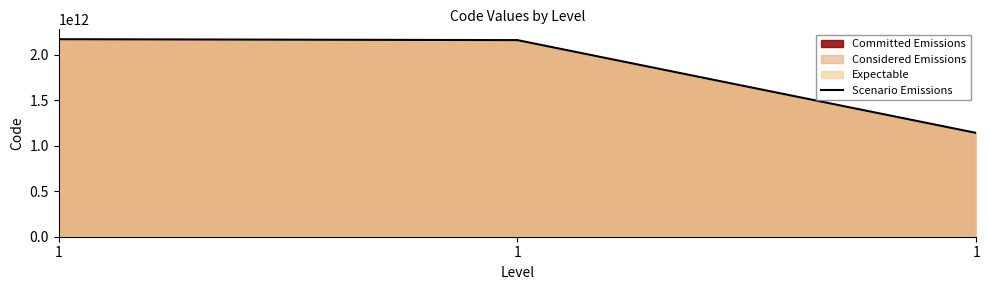

Where does the data first go above 2161000195103?

1